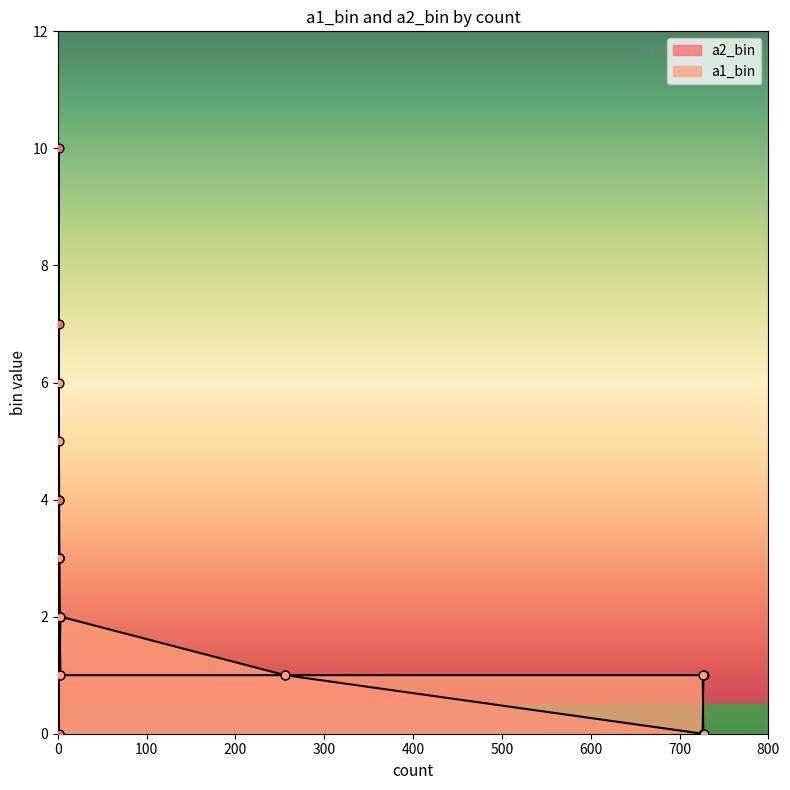

Is the value of a2_bin at 3 greater than the value of a1_bin at 1?

No